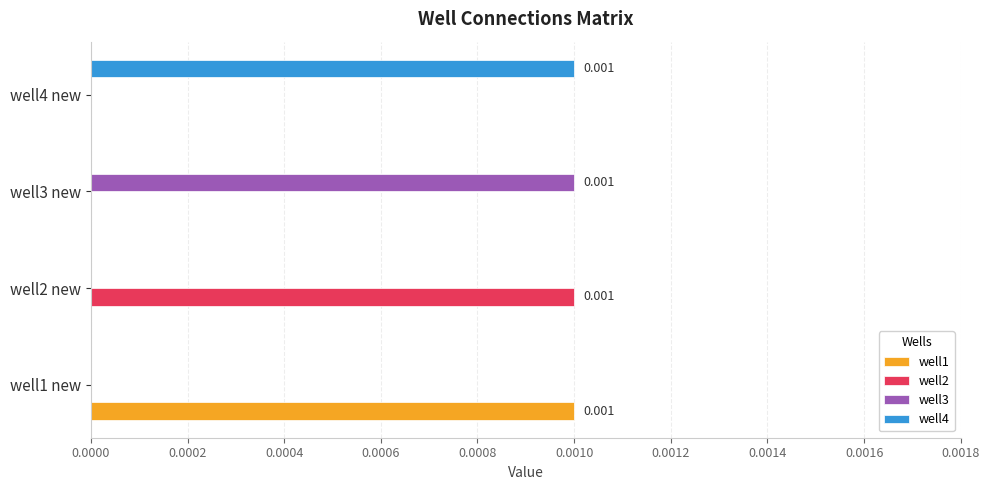

How many data points does each series have?

4